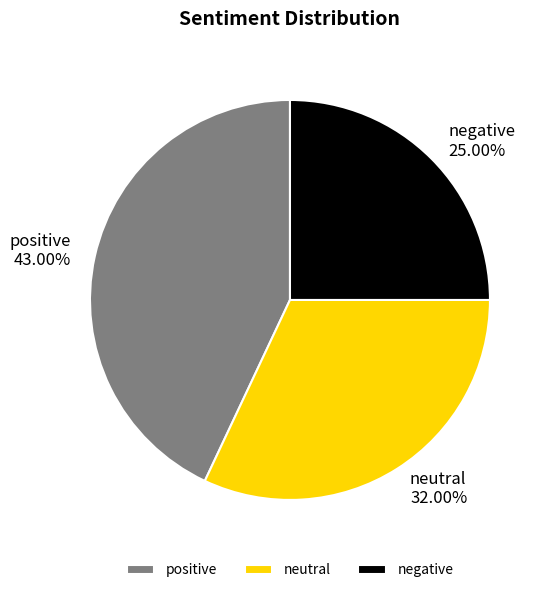

To the nearest percent, what portion does positive represent?

43%